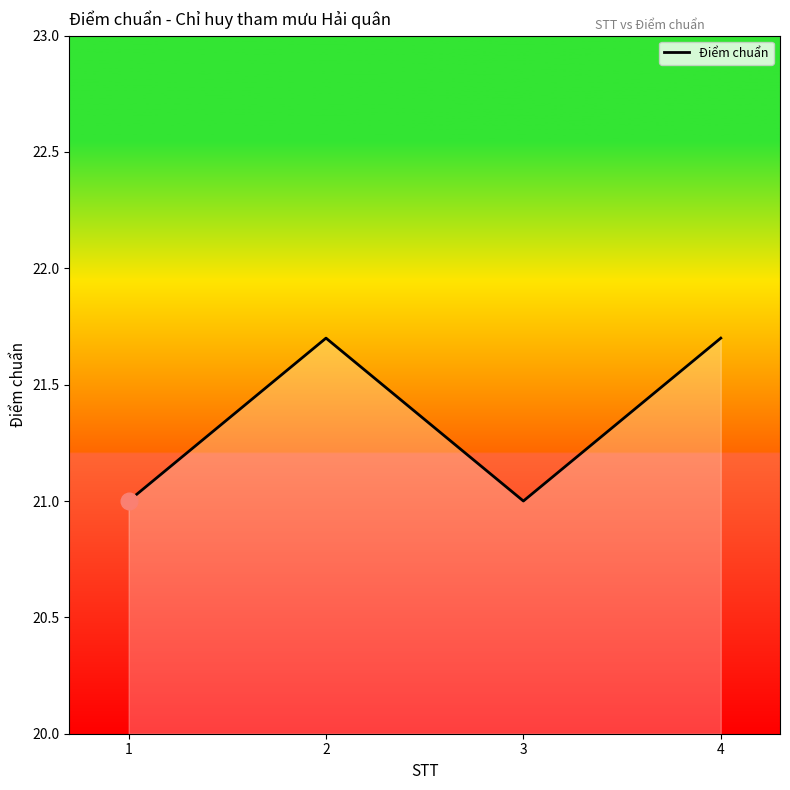

Reading left to right, what are all the values shown in this chart?

1=21.0	2=21.7	3=21.0	4=21.7